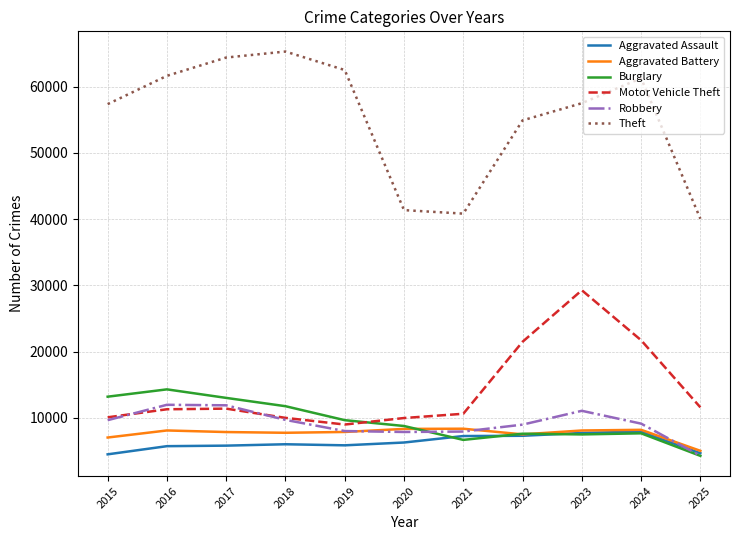

True or false: Theft and Motor Vehicle Theft intersect in this chart.

False